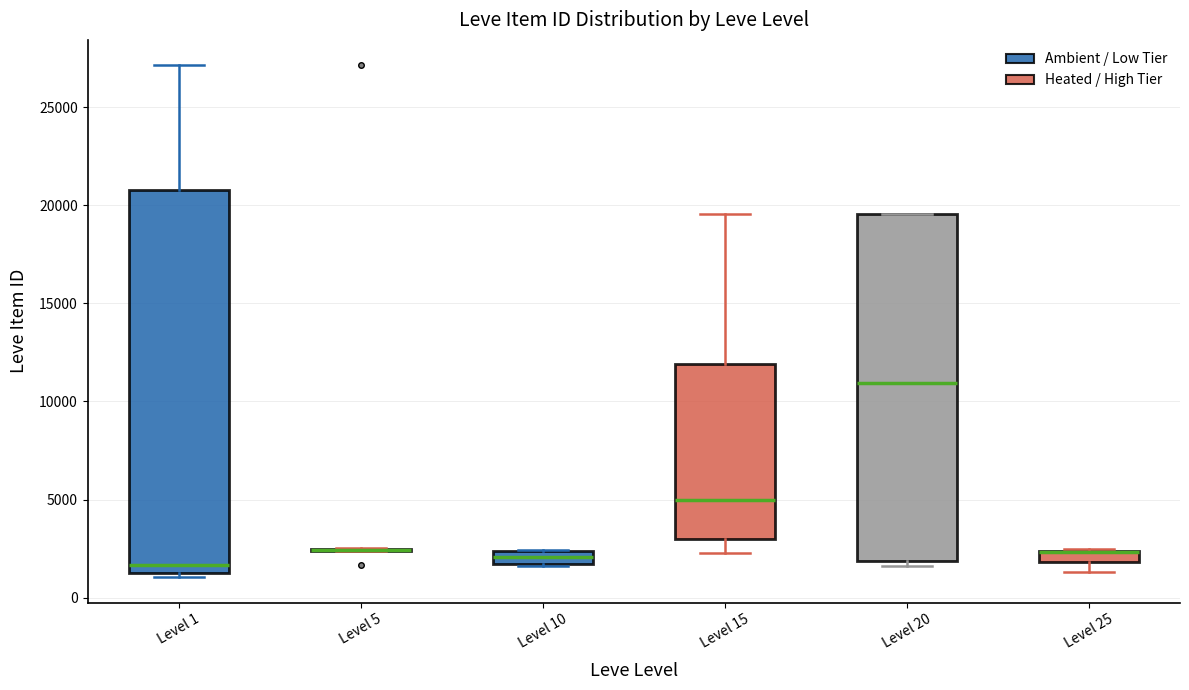

Comparing the boxes themselves (not the whiskers), which one is the tallest?

Level 1